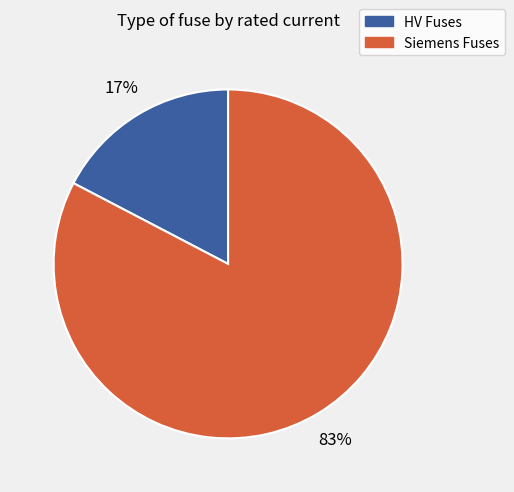

Combined, do HV Fuses and Siemens Fuses account for over 50%?

Yes